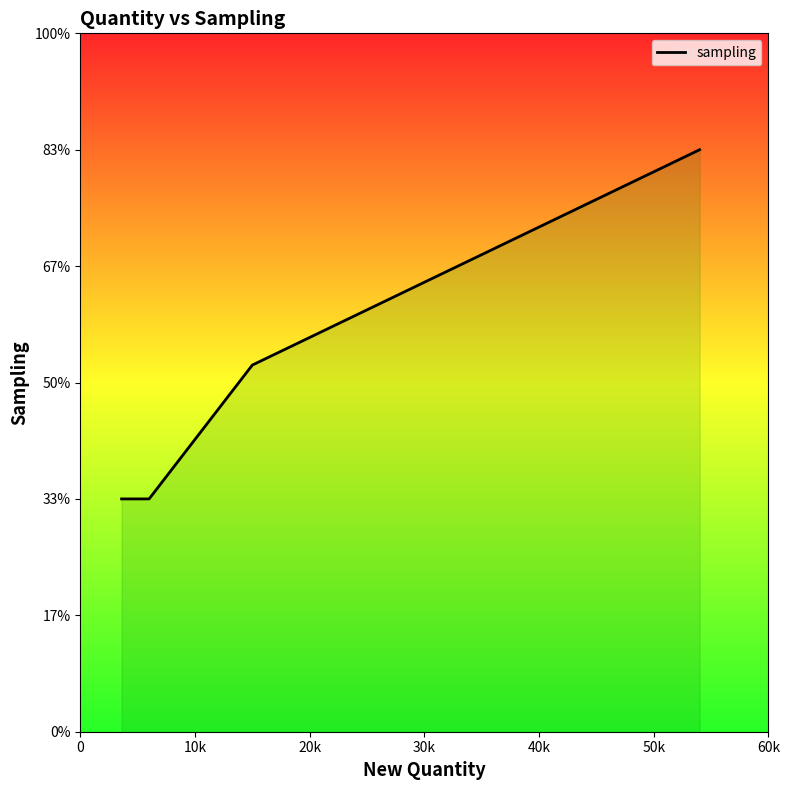

What position from the left is 20k?

3